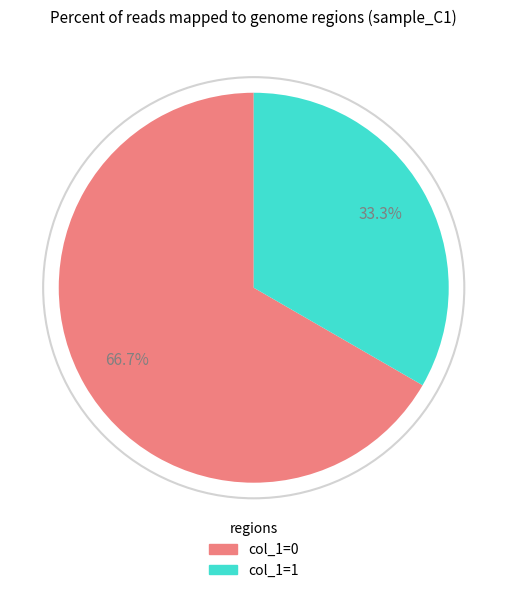

How many slices are in this pie chart?

2